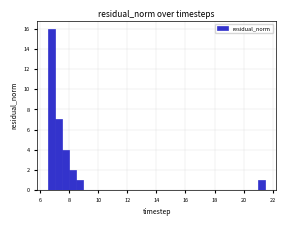

Read against the x-axis, roughly where is the centre of the tallest bar?

6.8